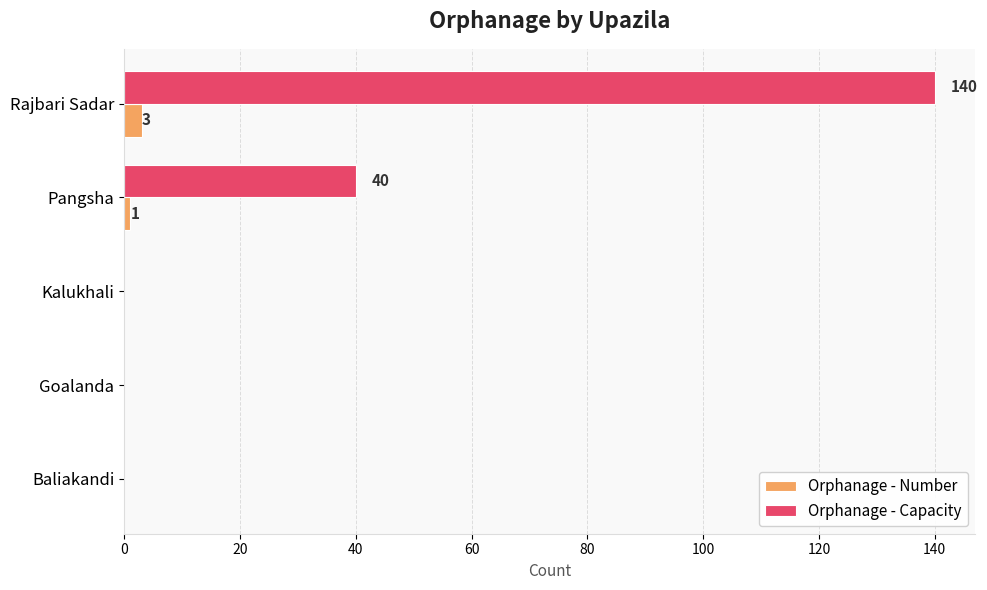

Between Goalanda and Rajbari Sadar, which series saw the biggest shift?

Orphanage - Capacity